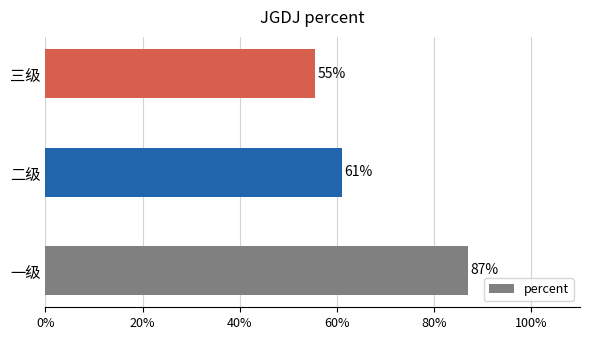

What is the smallest value displayed?

0.6